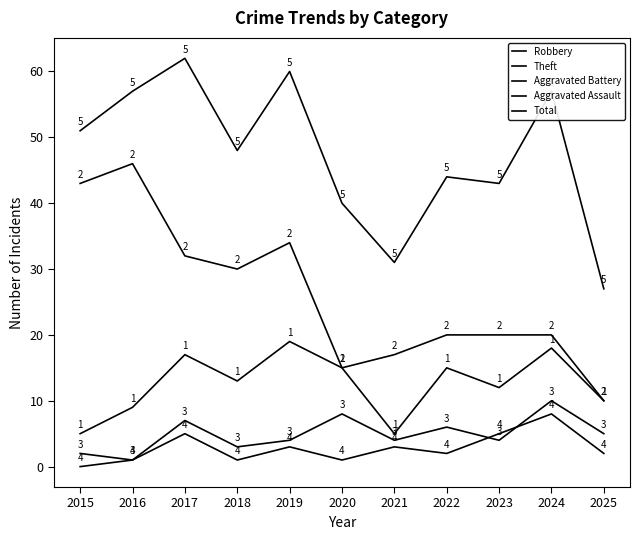

How many lines are shown in the chart?

5